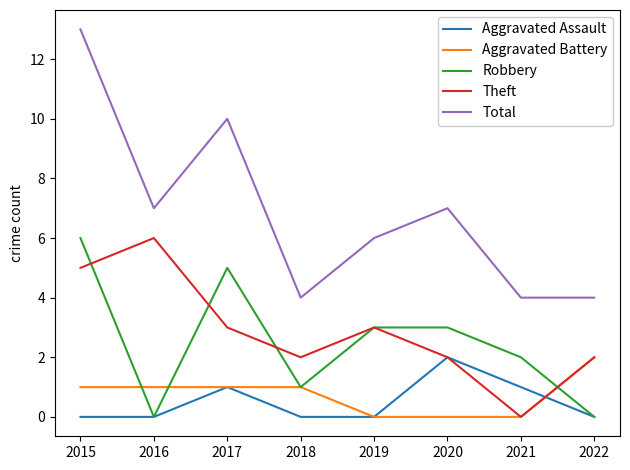

At which category does Total reach its first local peak?

2017